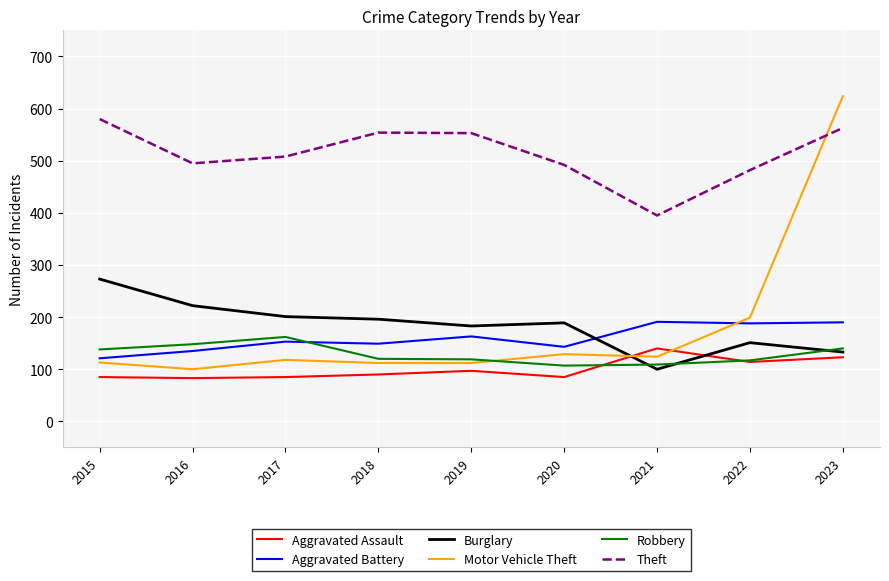

Which series has the largest range (max minus min)?

Motor Vehicle Theft